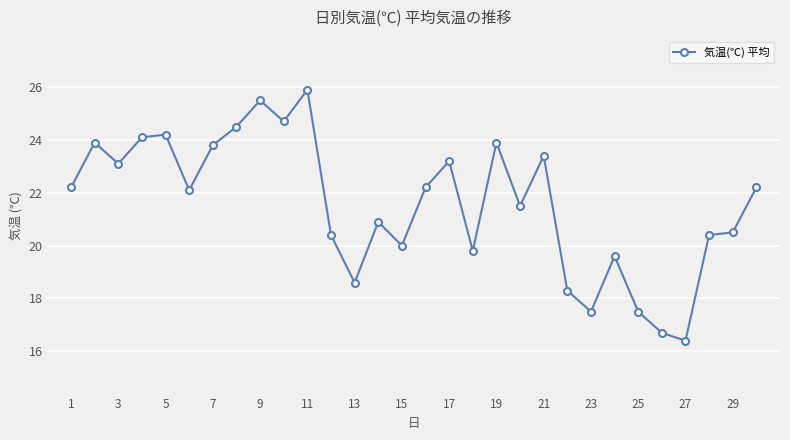

What is the greatest value displayed?

25.9